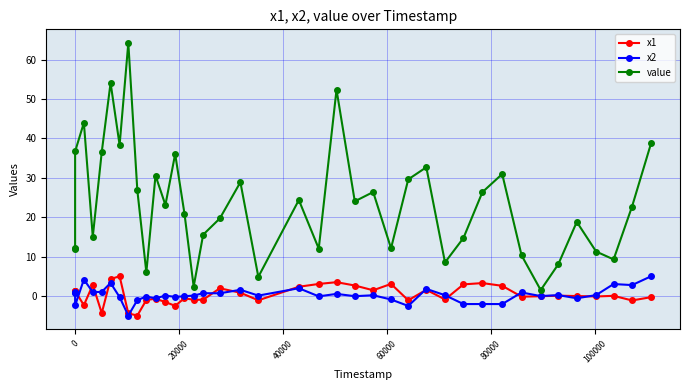

What is the minimum value shown in the chart?

-5.0